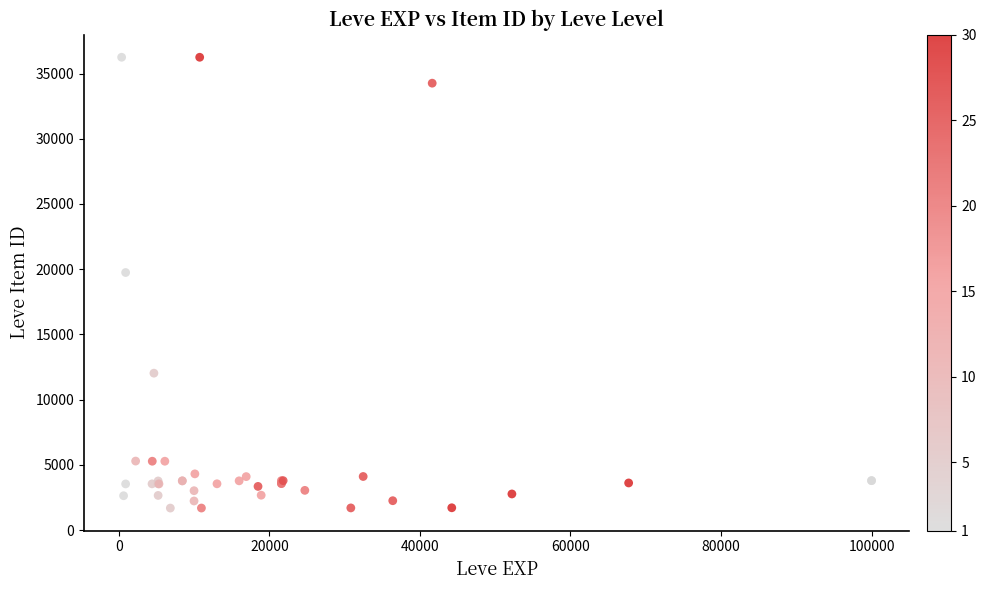

What Y value in the scatter plot is closest to 18967?

19744